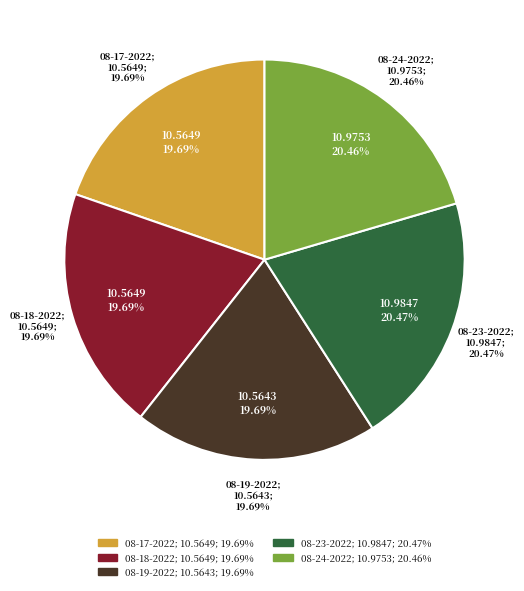

How many segments does this pie chart have?

5